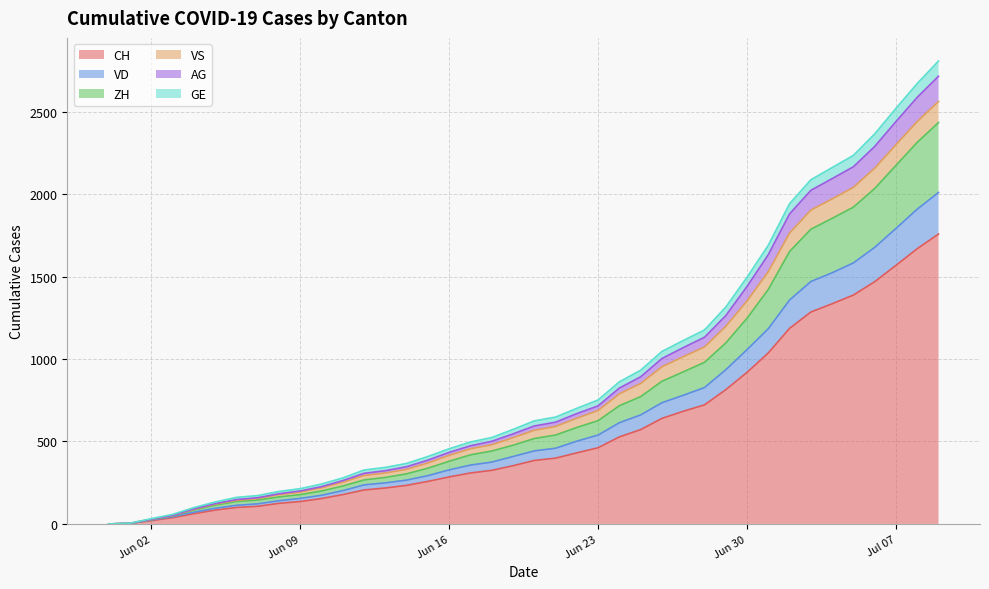

True or false: AG has a value of 558 at 13.

False